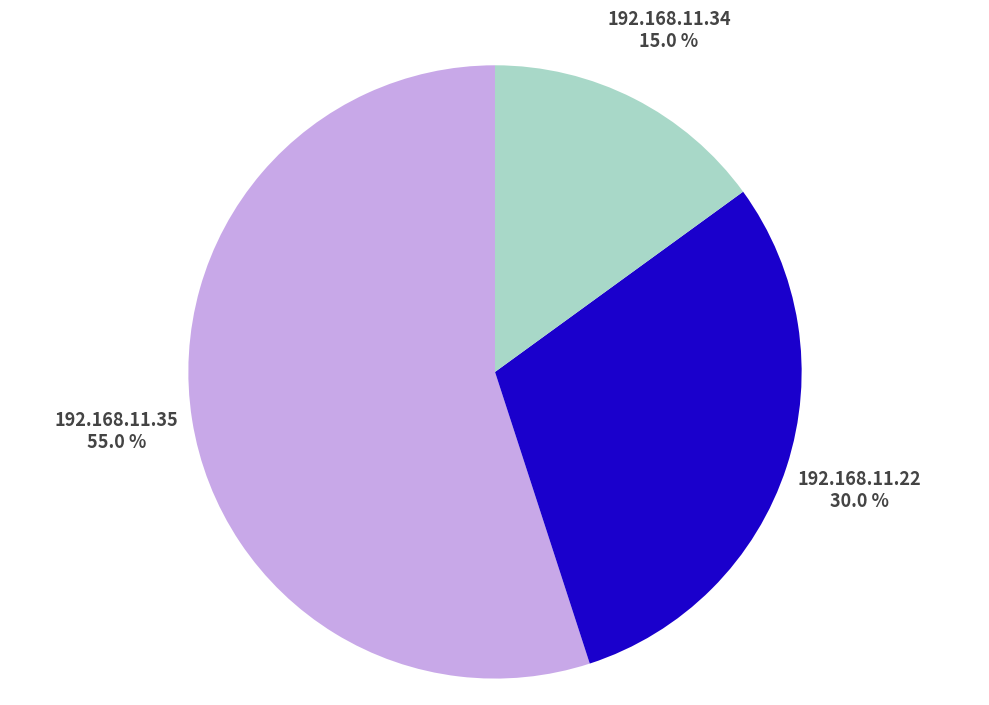

Between 192.168.11.22 and 192.168.11.34, which is larger?

192.168.11.22